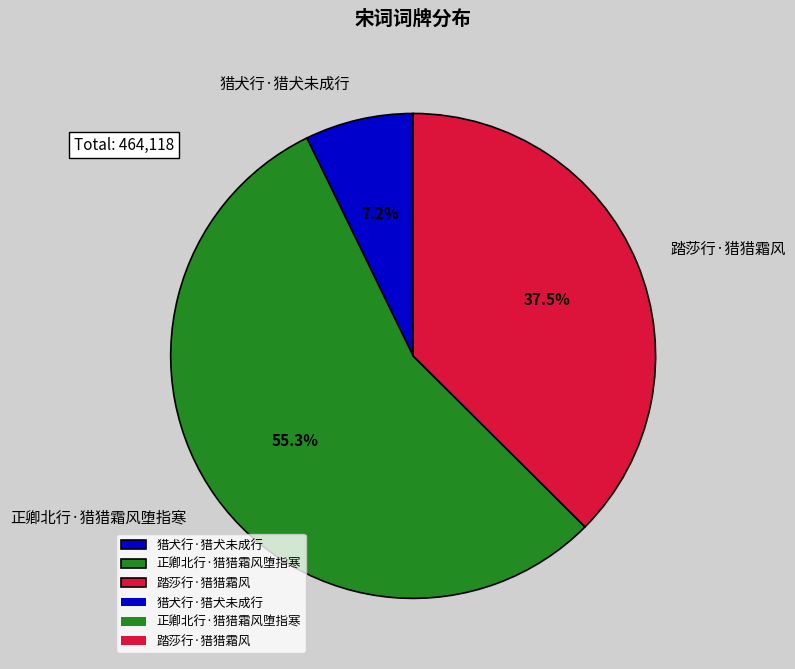

What is the total percentage of 踏莎行·猎猎霜风 and 正卿北行·猎猎霜风堕指寒?

92.8%